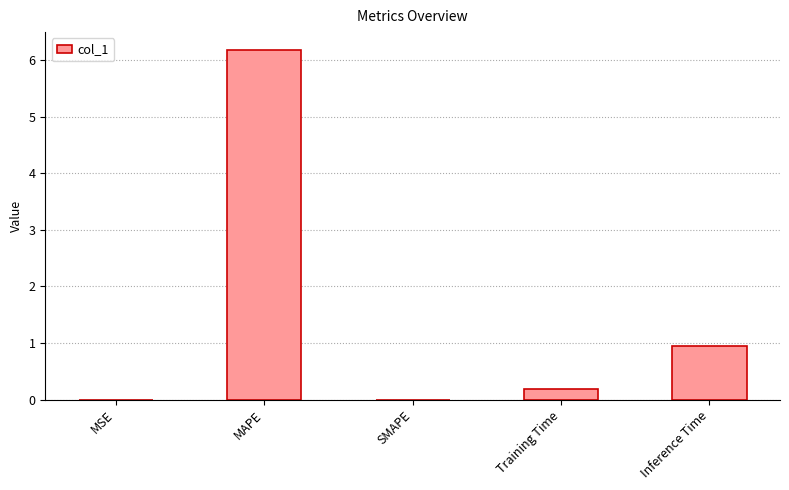

What is the maximum value shown in the chart?

6.2